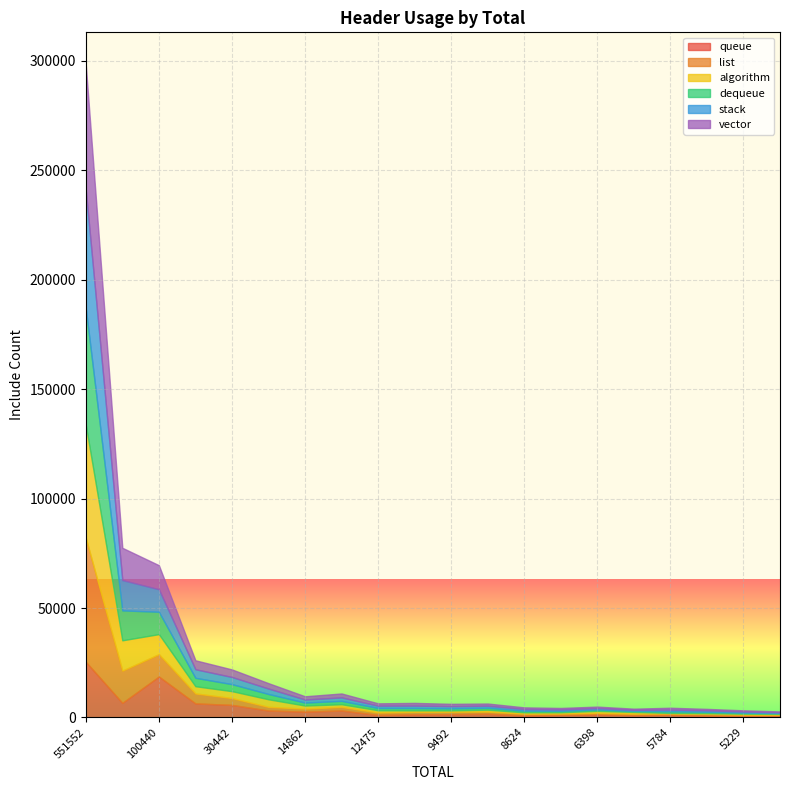

At which category does dequeue reach its first local valley?

14862